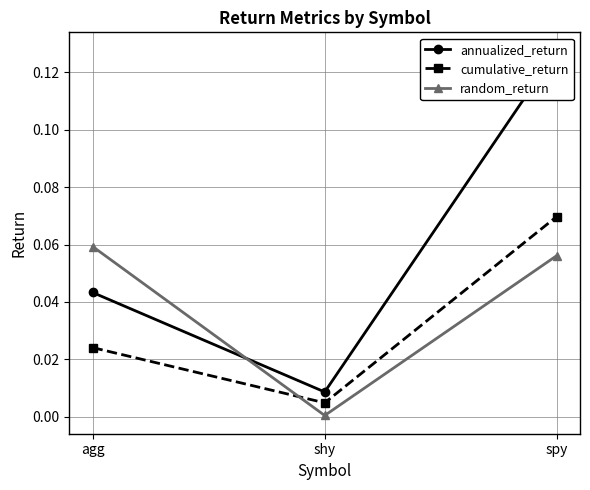

Rank the categories by annualized_return value from lowest to highest.

shy, agg, spy